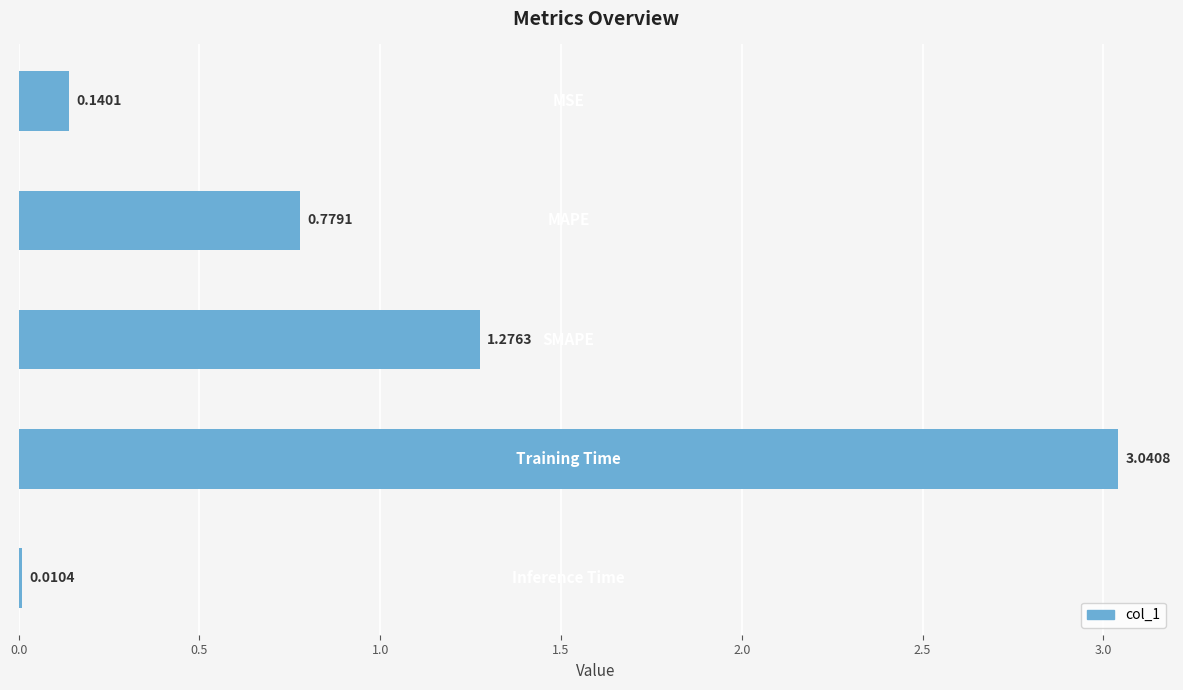

What is the sum of all values?

5.2